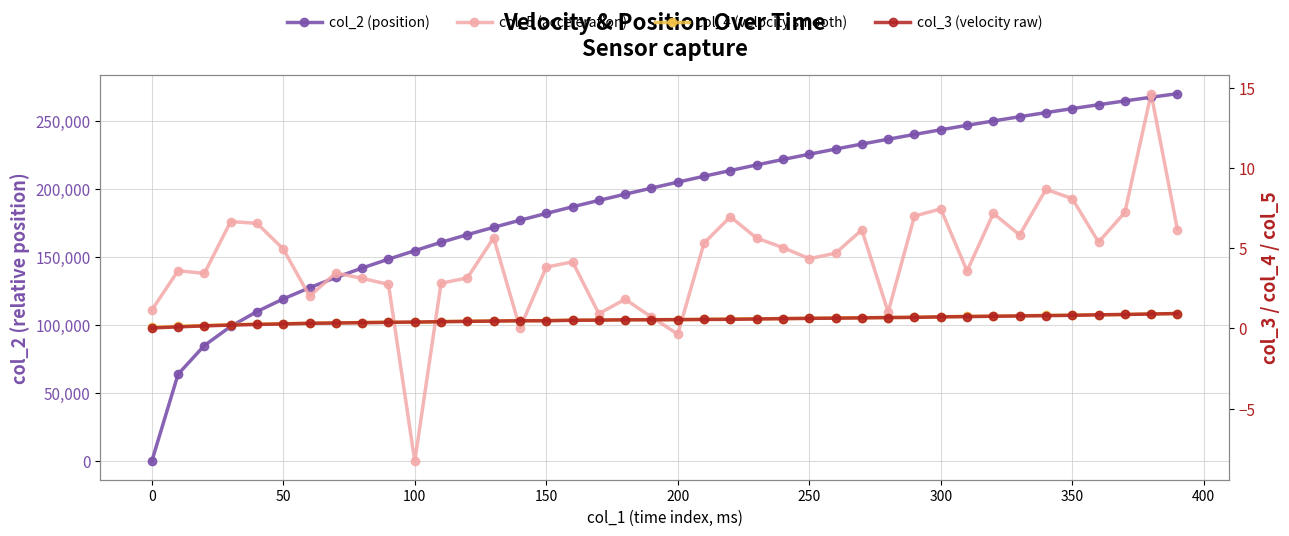

Is it true that col_4 (velocity smooth) equals 1.5 at 39?

False